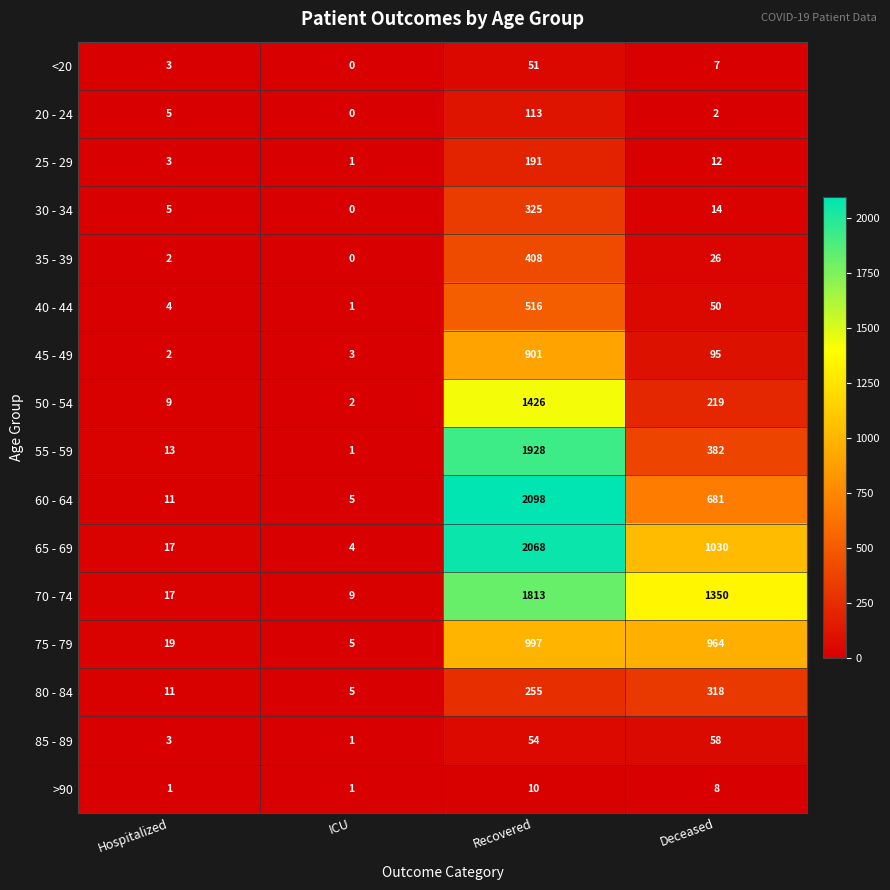

Which series has the widest spread of values?

60 - 64